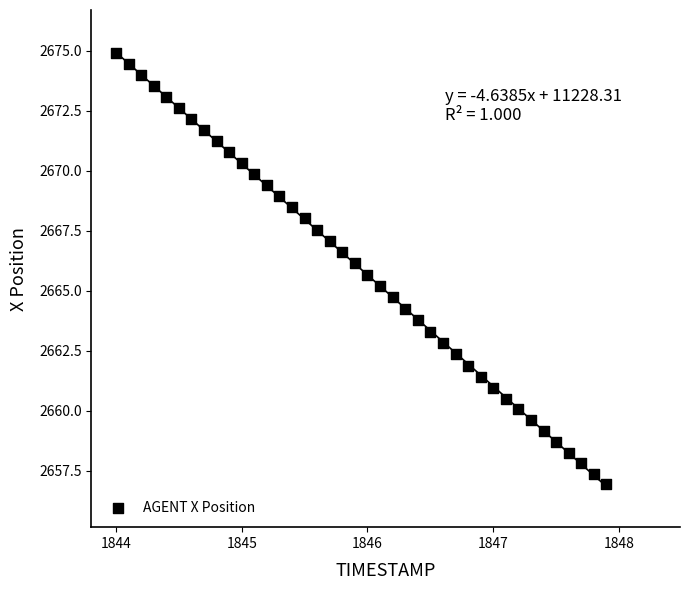

What is the range of X values (max minus min)?

3.9